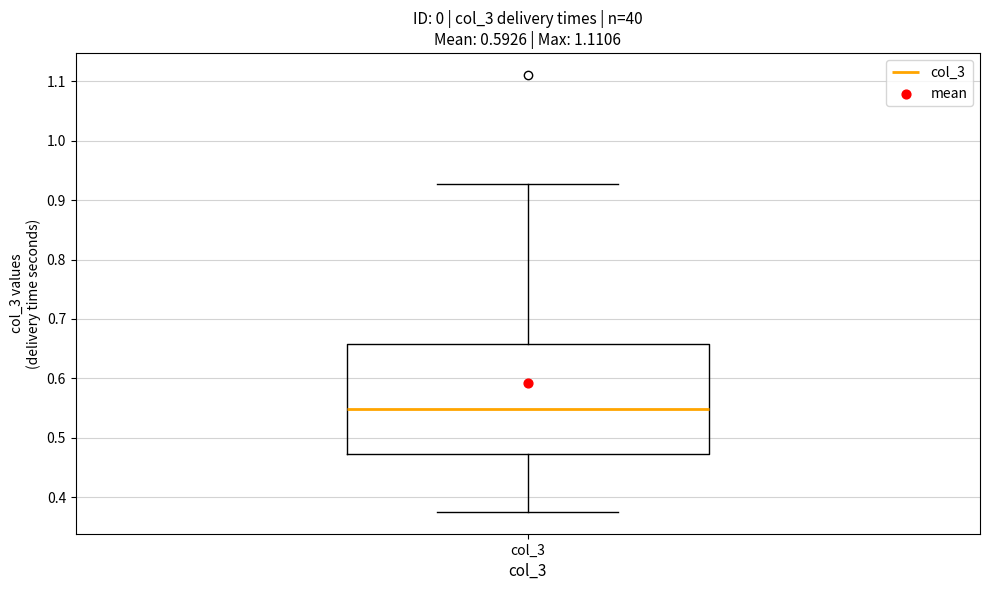

Where is the upper edge of the box for col_3 on the y-axis? The values are not printed on the chart, so give them approximately, as read against the axis.

0.66